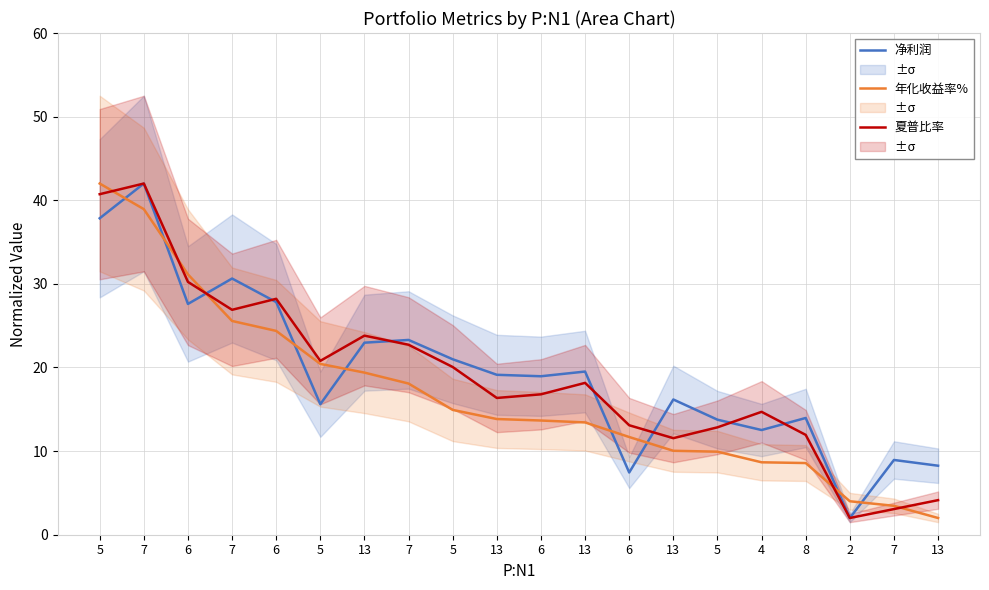

True or false: 夏普比率 has a value of 26.9 at 7.

True